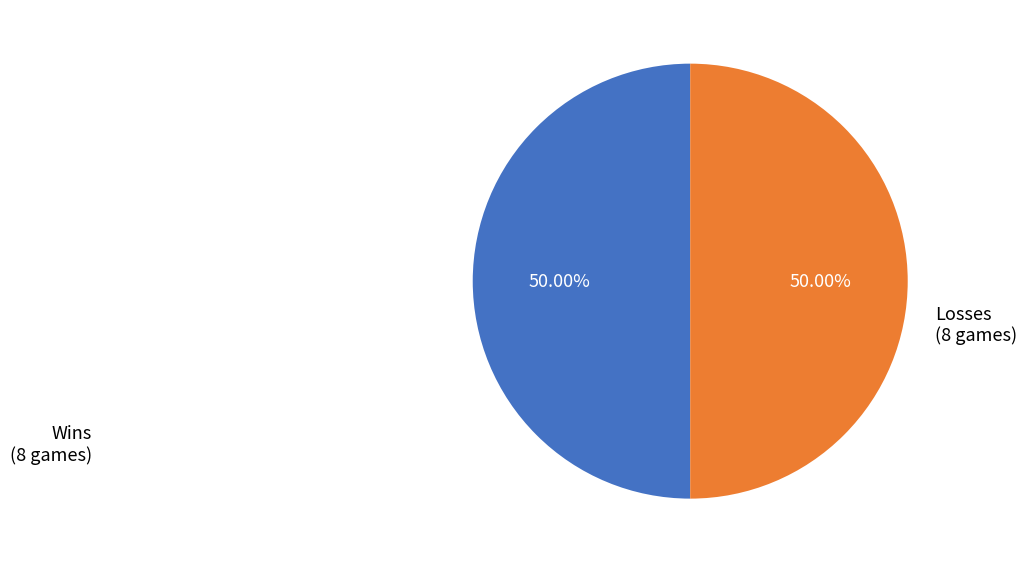

Do Losses and Wins together represent more than half of the pie?

Yes